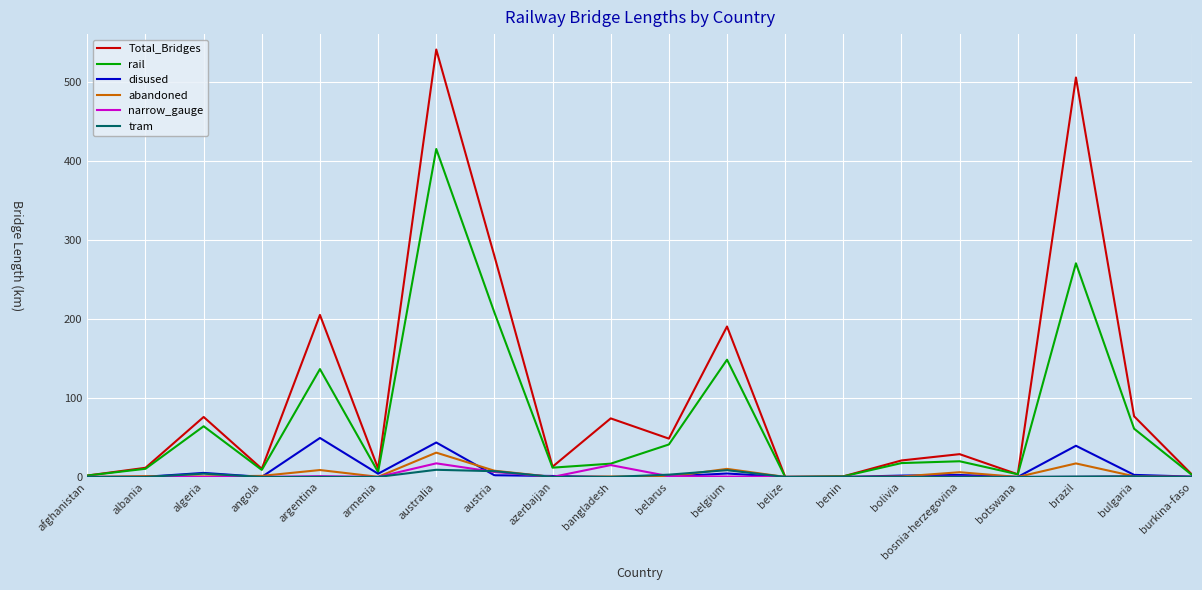

What is the maximum value for tram?

9.1